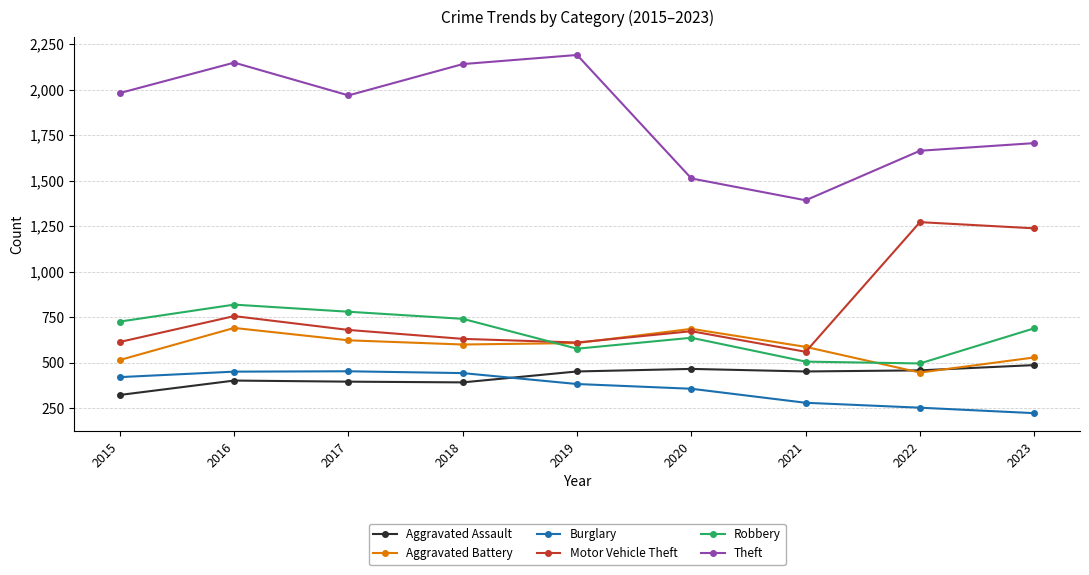

At which category does the chart reach its minimum across all series?

2023